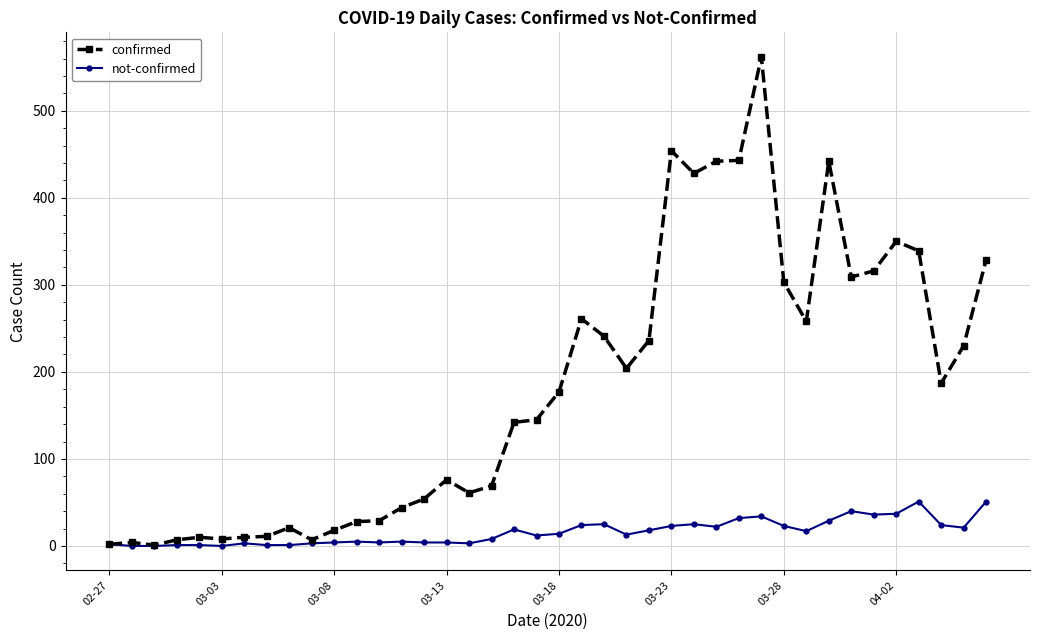

Rank the series by their average value, from lowest to highest.

not-confirmed, confirmed